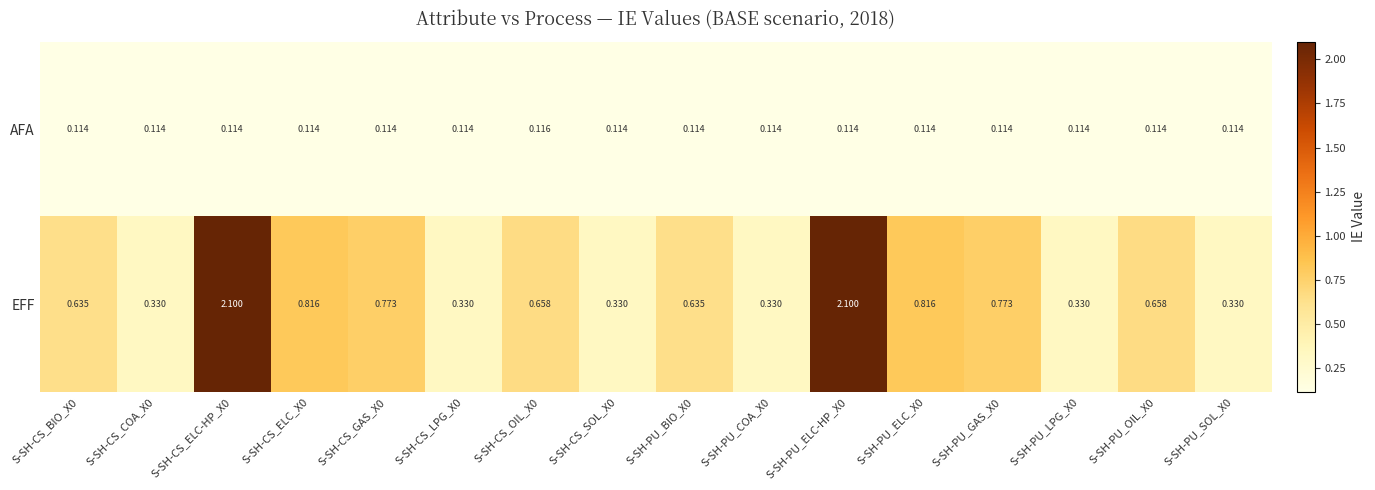

Rank the series by their maximum value, from highest to lowest.

EFF, AFA